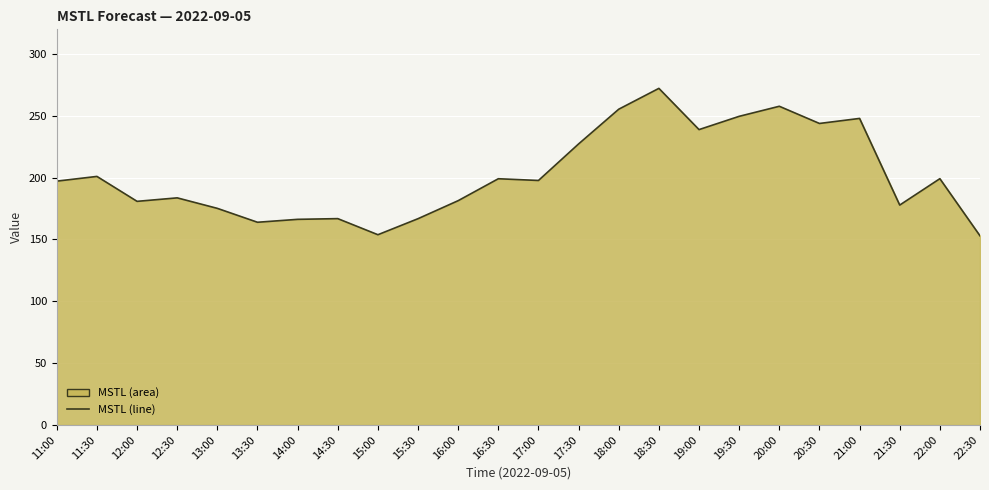

What position from the right is 17:30?

11